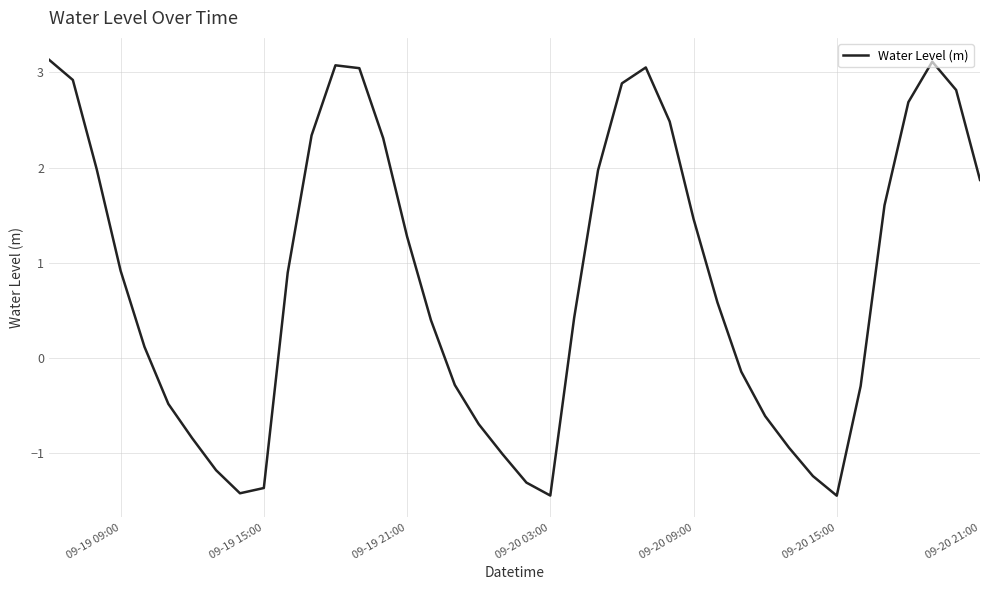

What is the difference between the maximum and minimum values?

4.6